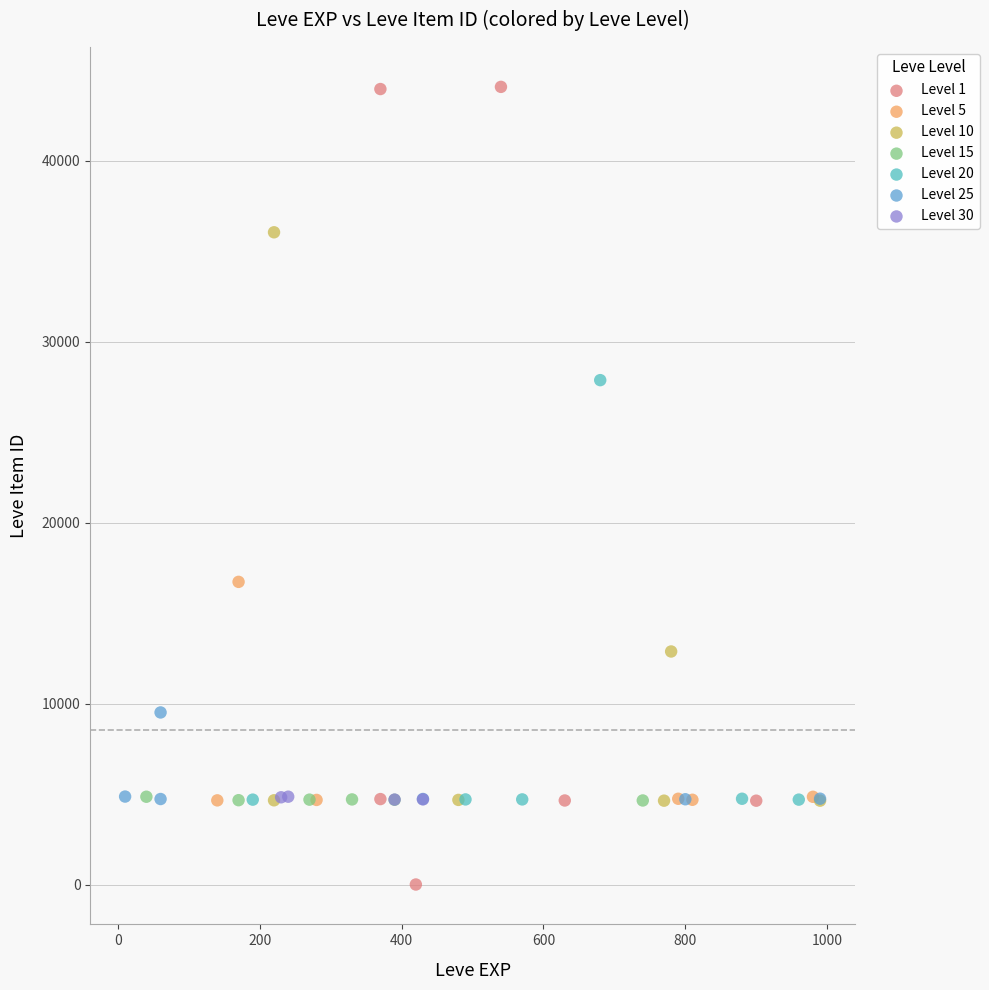

Which series contains the highest Y value?

Level 1